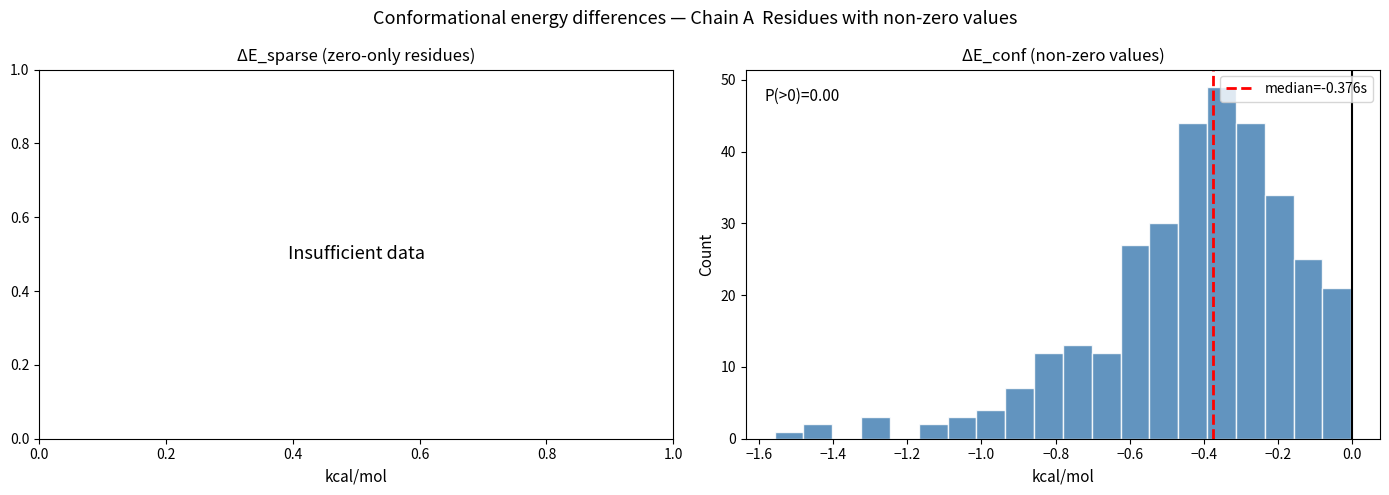

Around what value on the x-axis is the tallest bar? Give the approximate position of its centre, as read against the axis.

-0.36